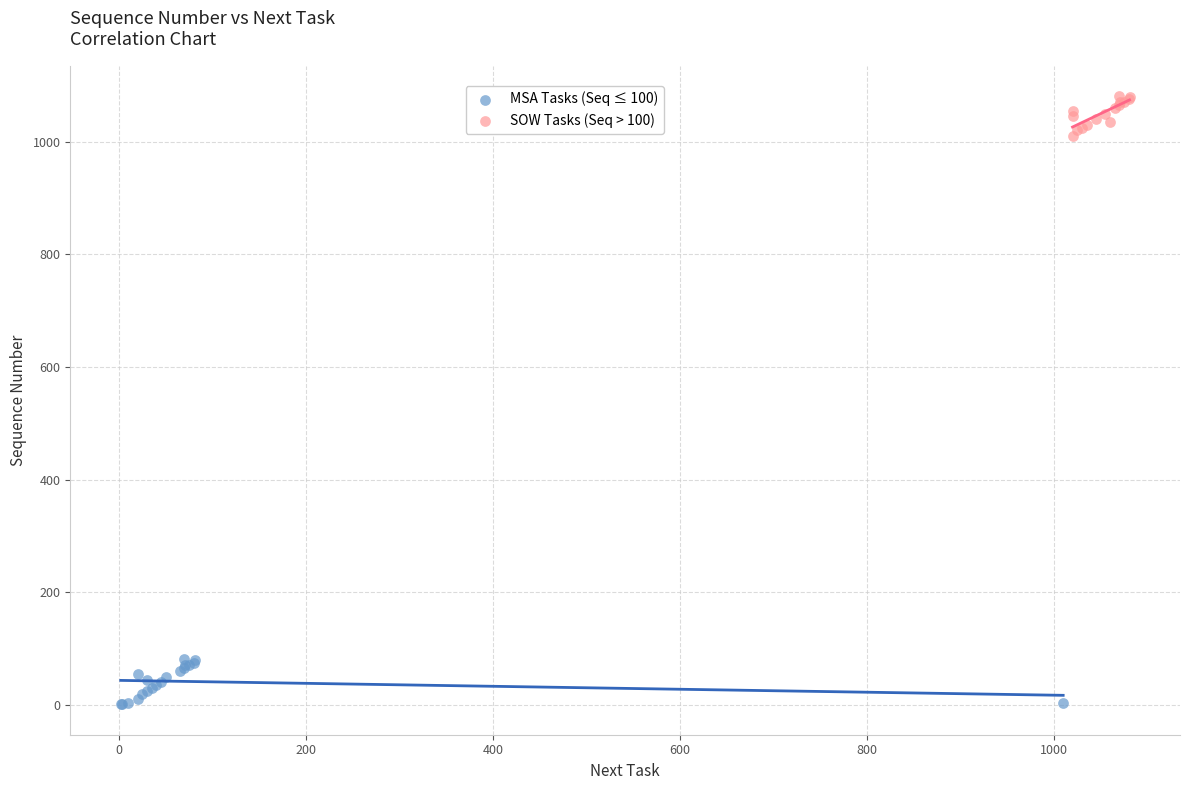

Which series reaches the maximum Y coordinate?

SOW Tasks (Seq > 100)